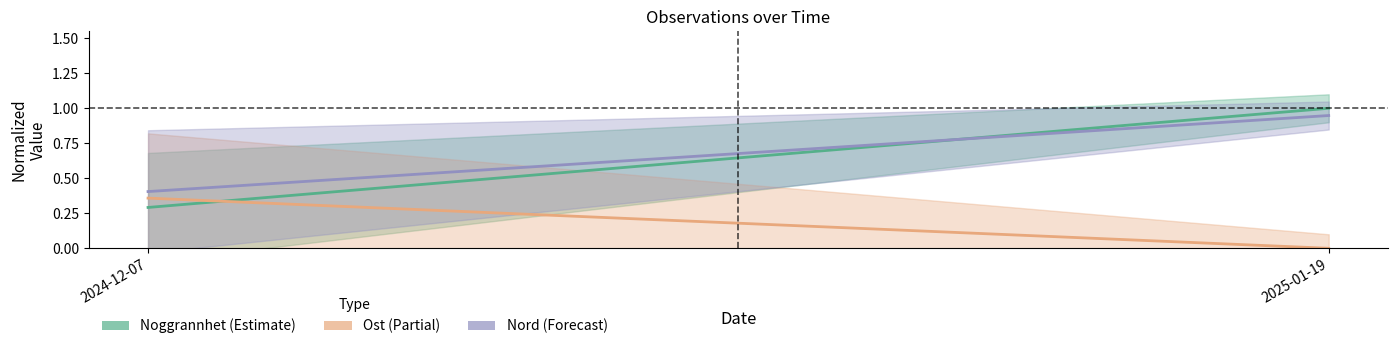

Which label corresponds to the largest value in the chart?

2025-01-19